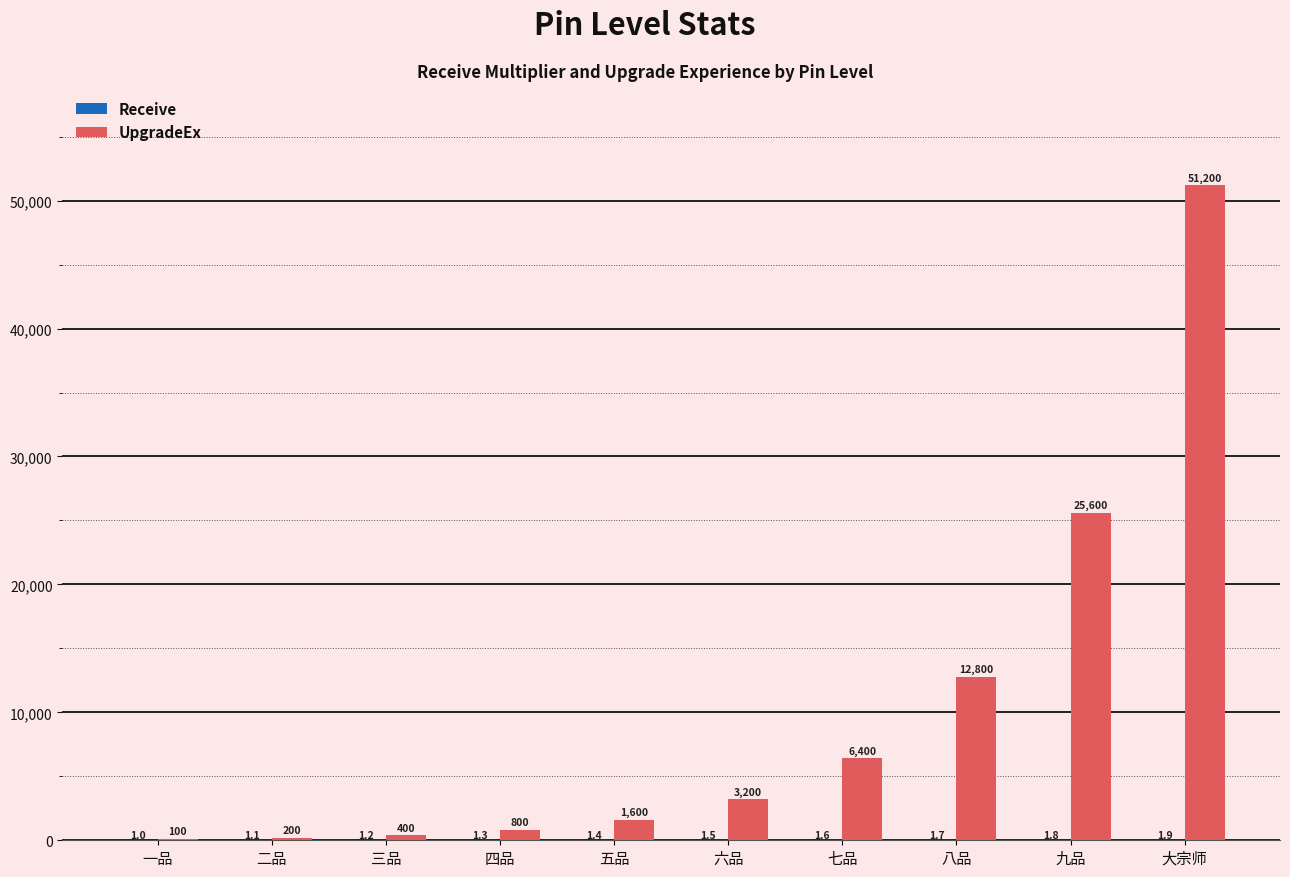

Between 四品 and 九品, which series saw the biggest shift?

UpgradeEx